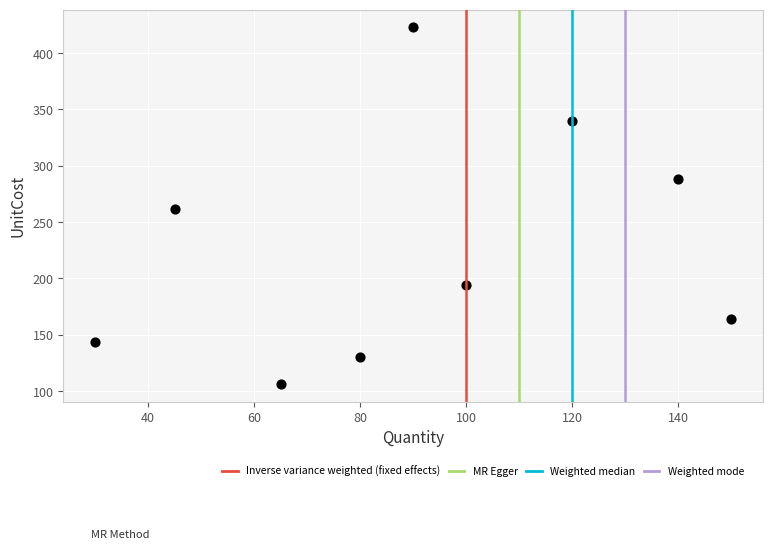

What is the range of Y values (max minus min)?

316.6